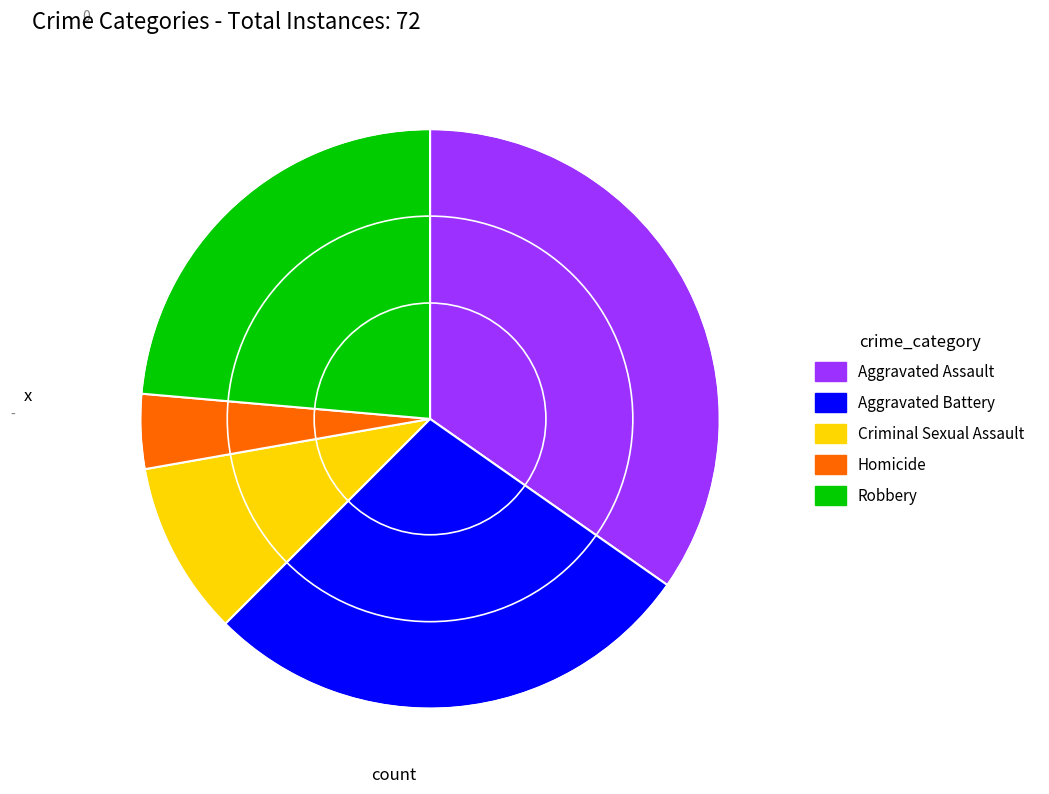

Count the number of slices in the pie.

5